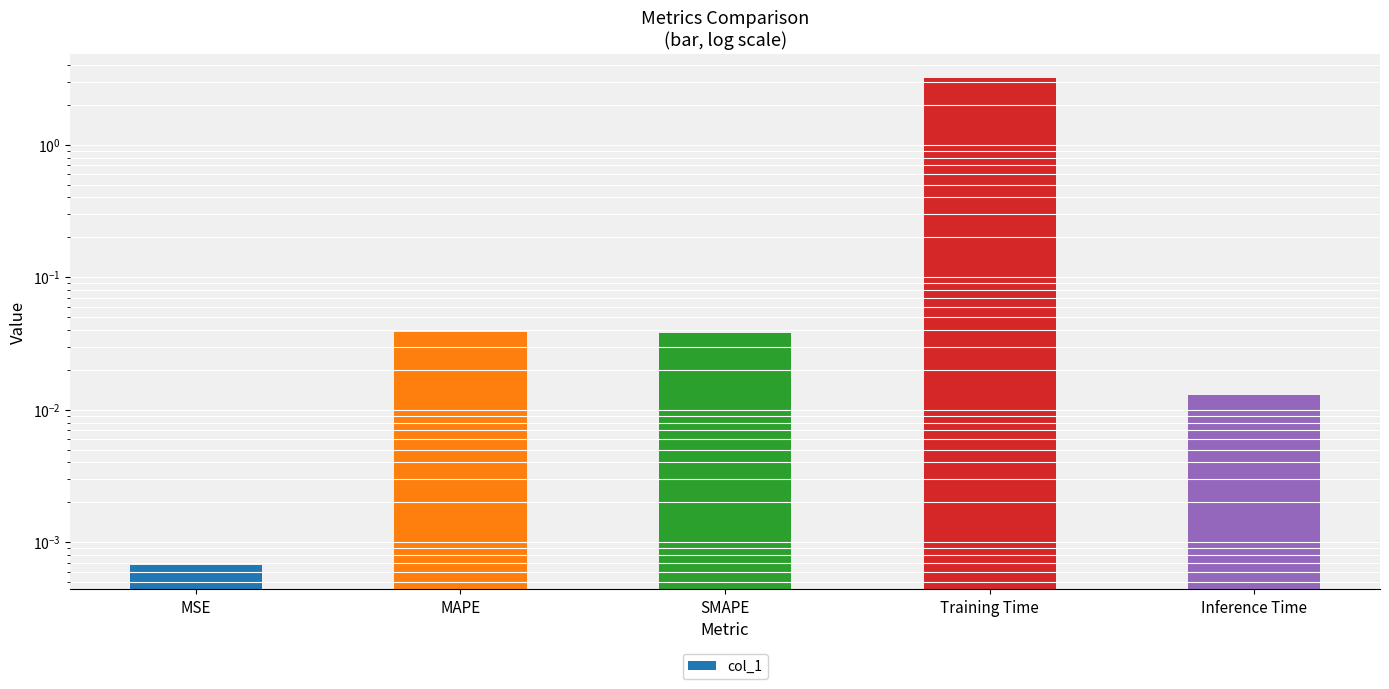

Reading right to left, what are all the values shown in this chart?

0.0	3.2	0.0	0.0	0.0